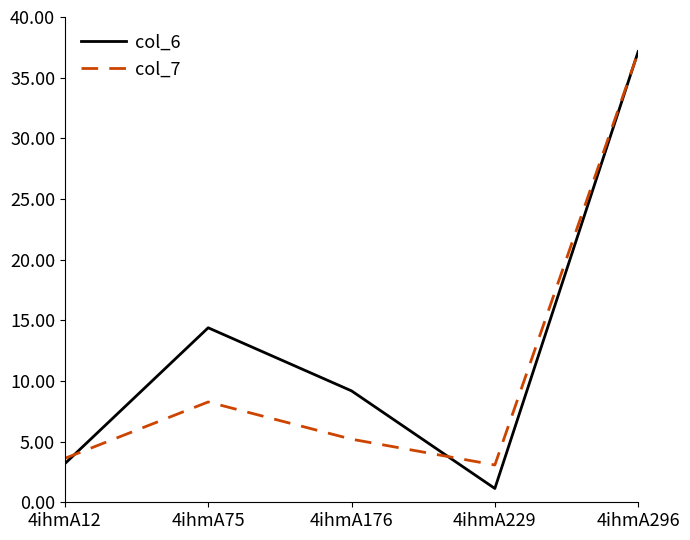

What is the total value across all series at 4ihmA12?

6.8